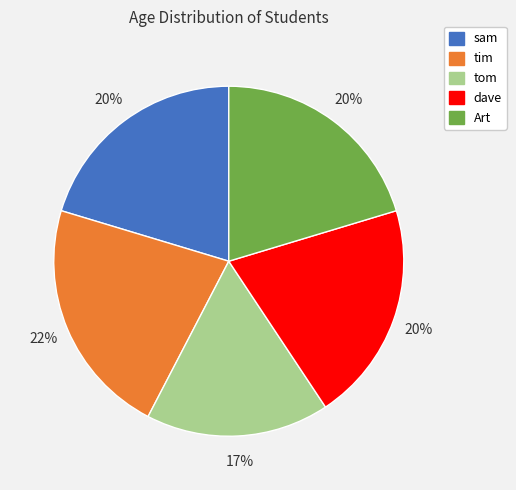

What percentage is the tim slice, to the nearest percent?

22%